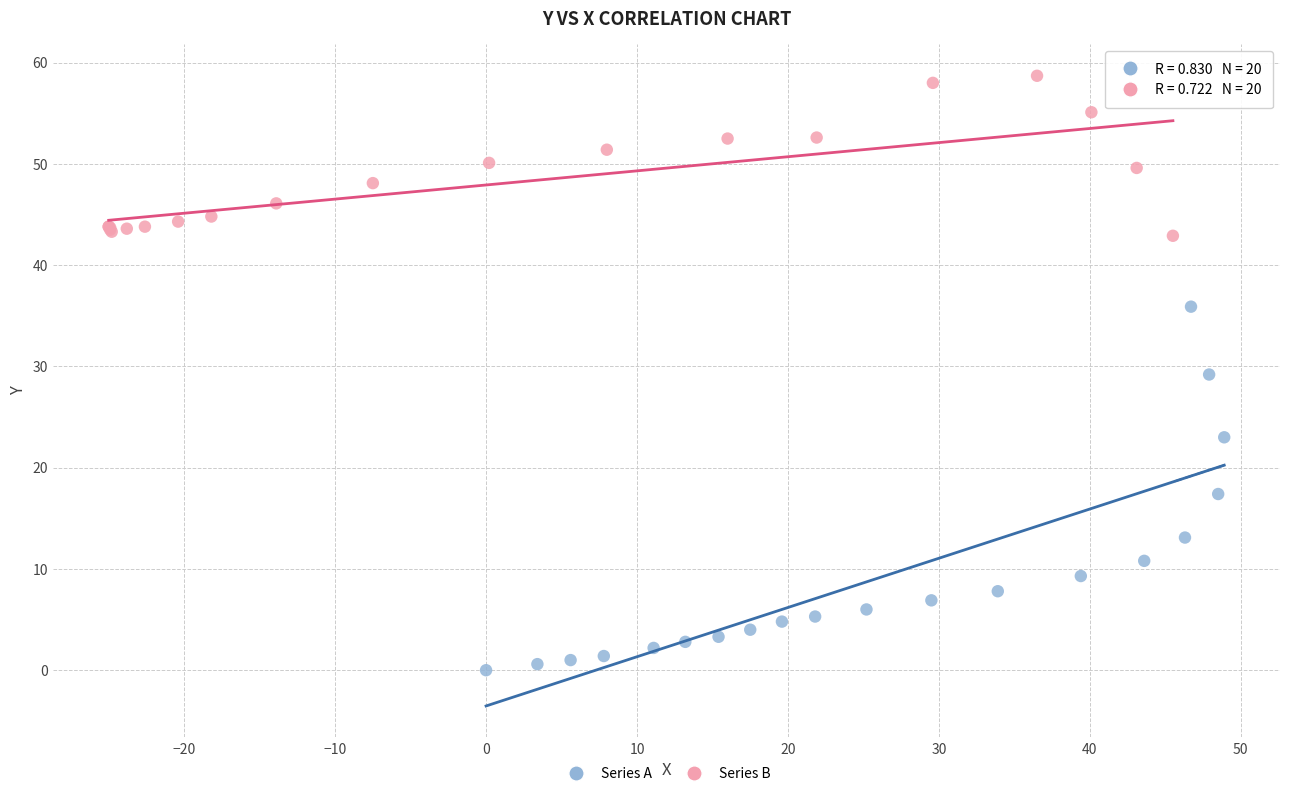

Which series reaches the minimum Y coordinate?

Series A